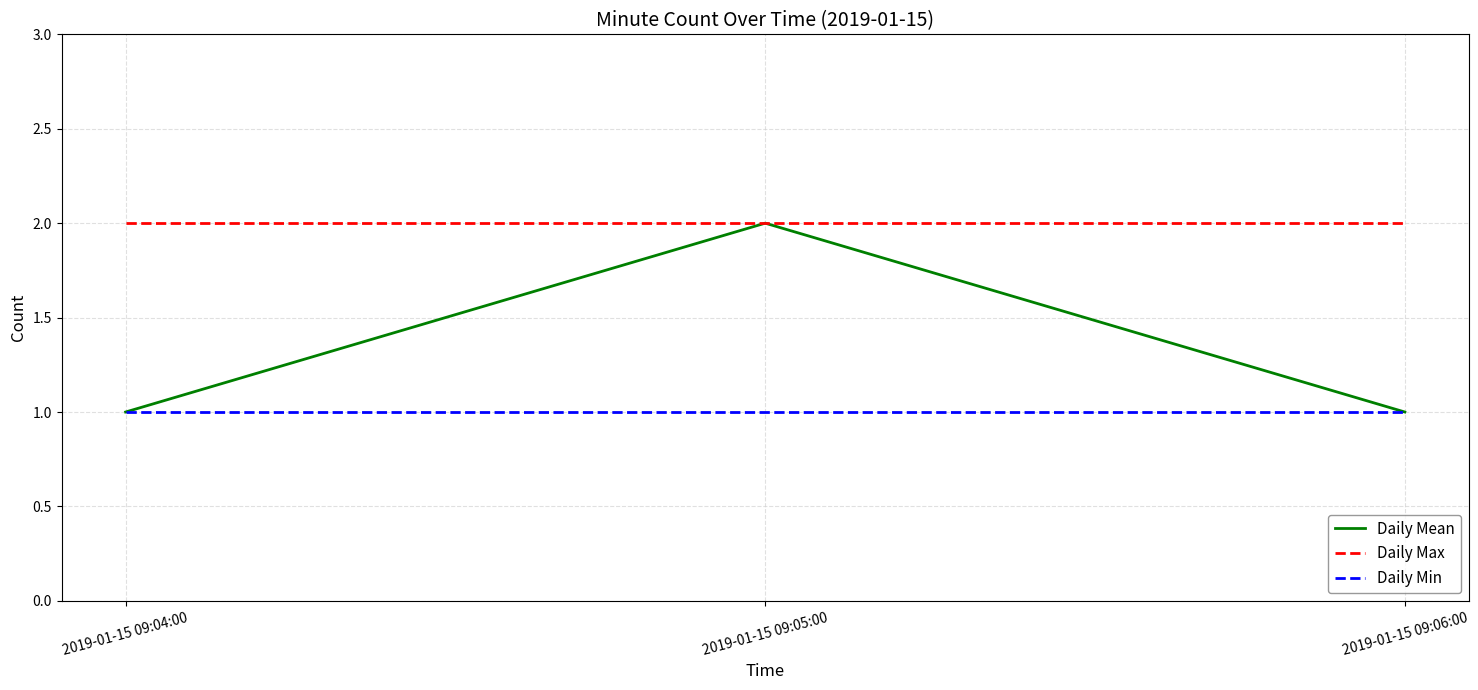

Is it true that Daily Mean equals 4 at 2019-01-15 09:05:00?

False